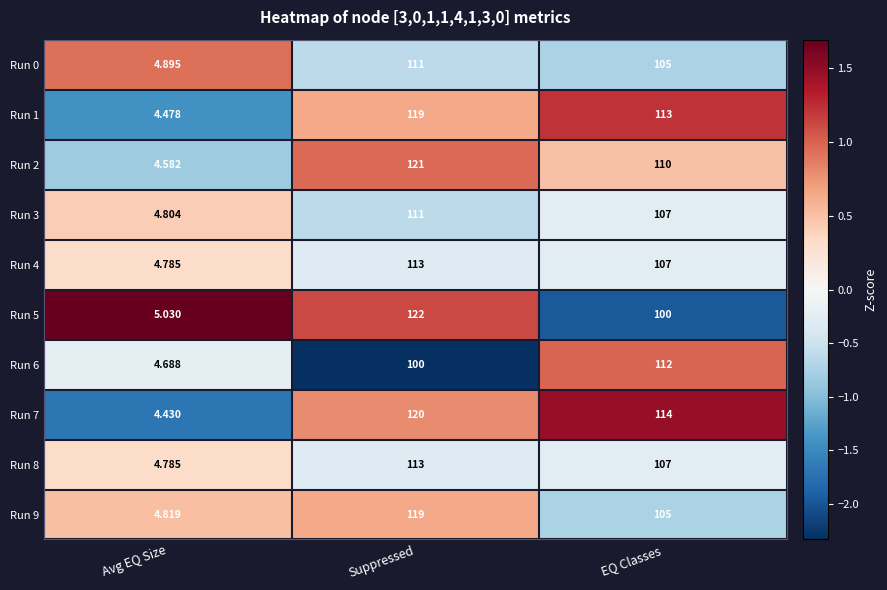

What is the spread (max minus min) of values at Suppressed?

22.0